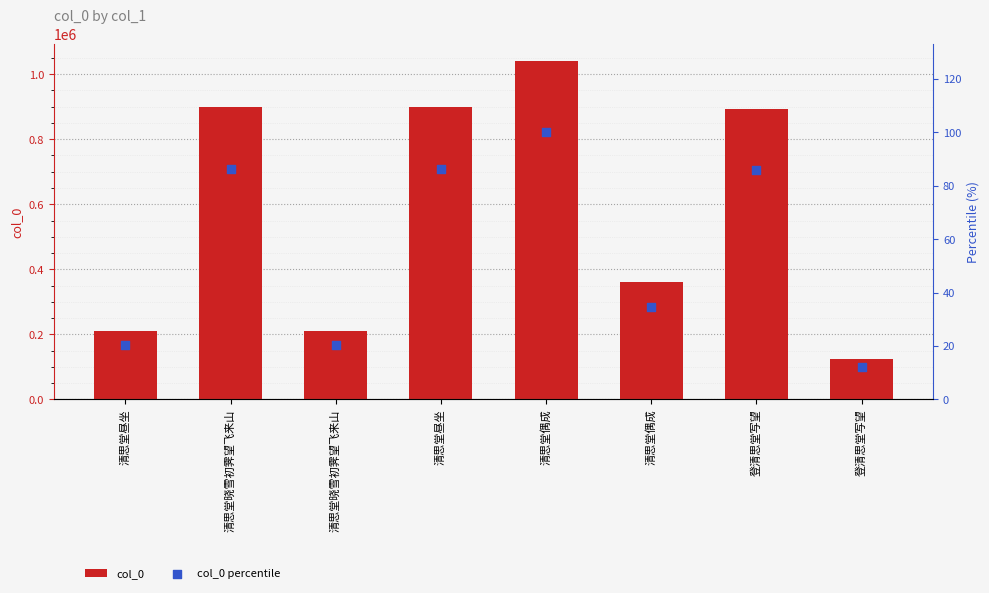

What is the total value across all series at 登清思堂写望?

893187.8